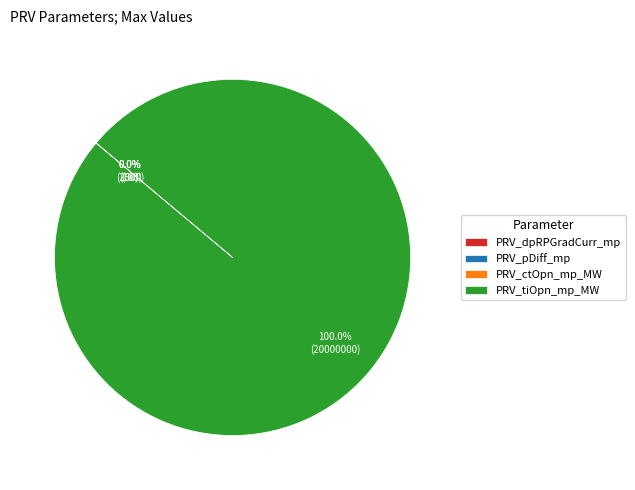

What is the largest slice in the pie chart?

PRV_tiOpn_mp_MW